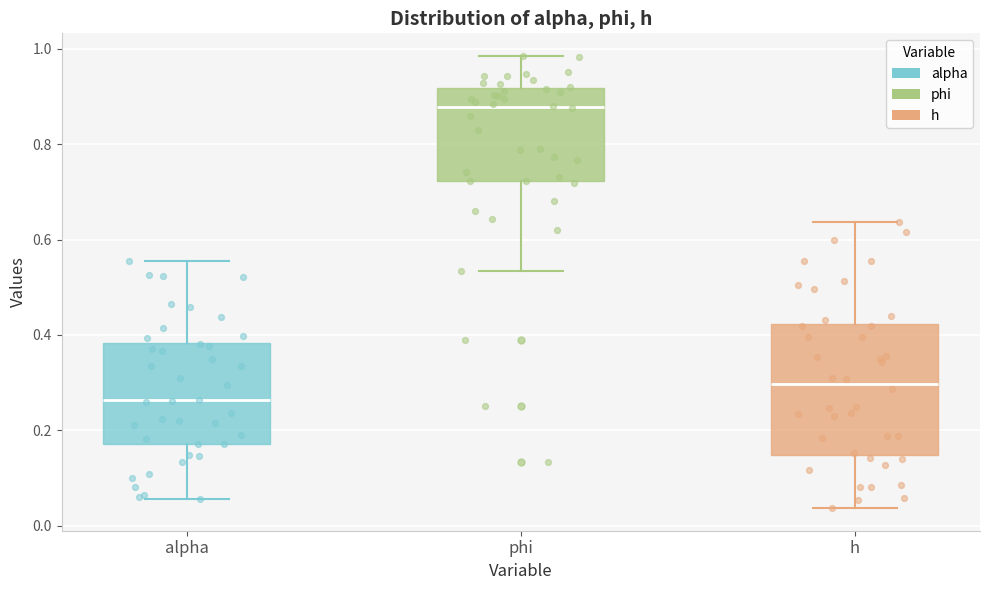

Which box has the highest median line?

phi